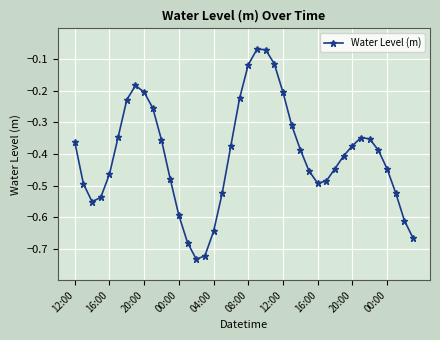

What is the difference between the maximum and minimum values?

0.7